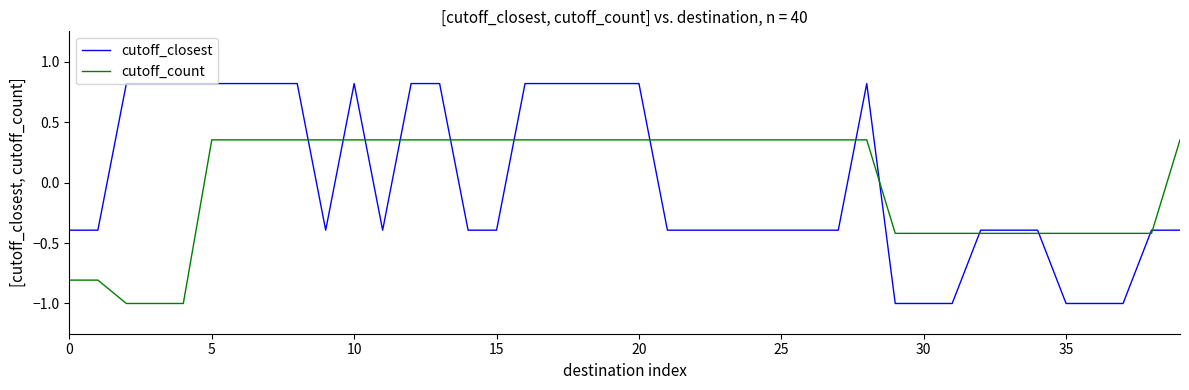

What is the highest value of the cutoff_closest series?

0.8